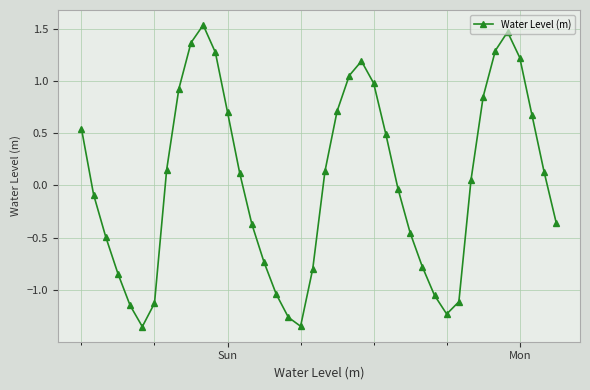

What is the value of the 2nd point from the left?

-0.1